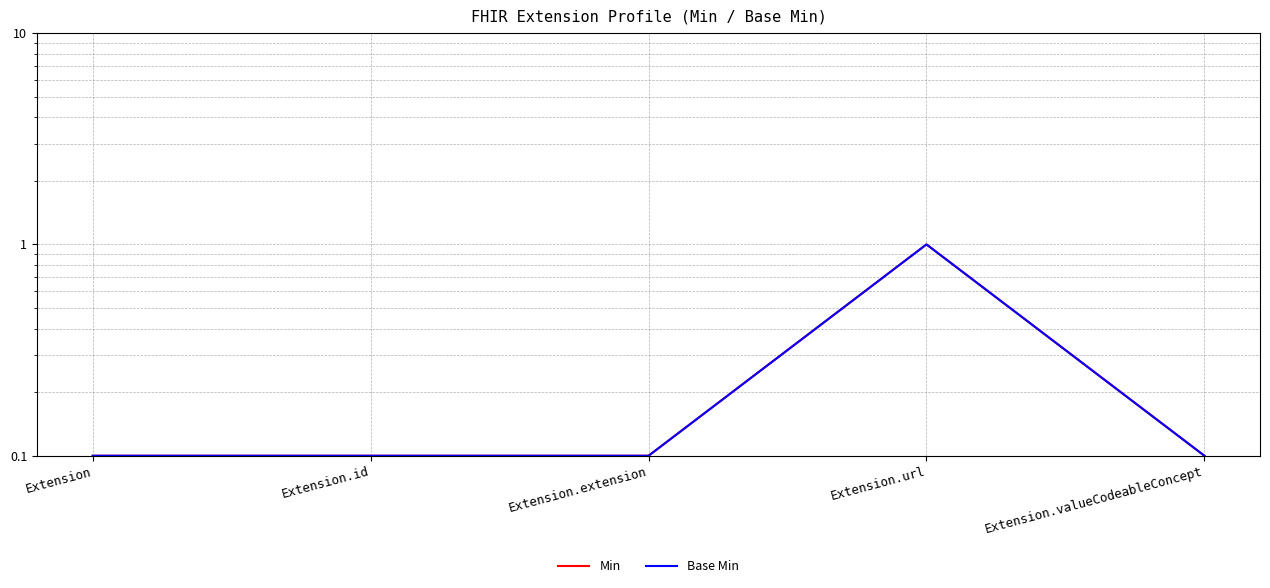

How many categories are shown in the chart?

5